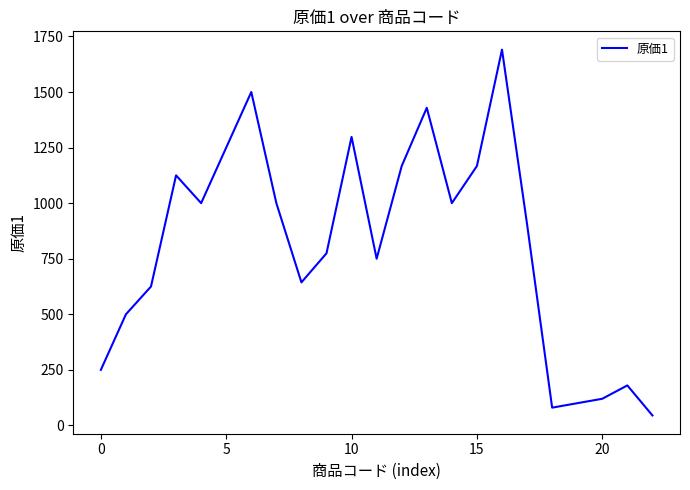

What is the difference between the second highest and second lowest values?

1420.0